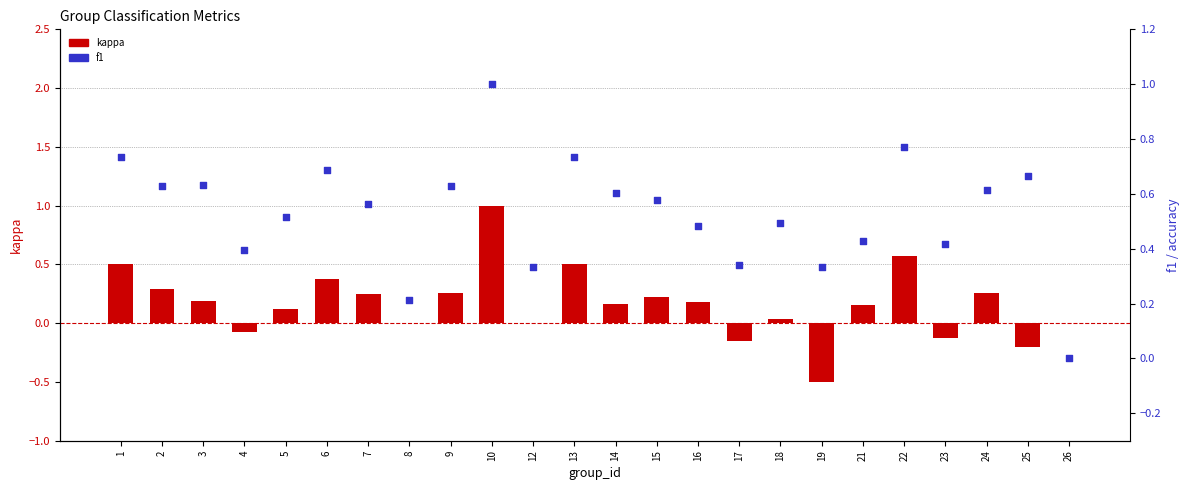

What are all the series names shown in the legend?

kappa, f1